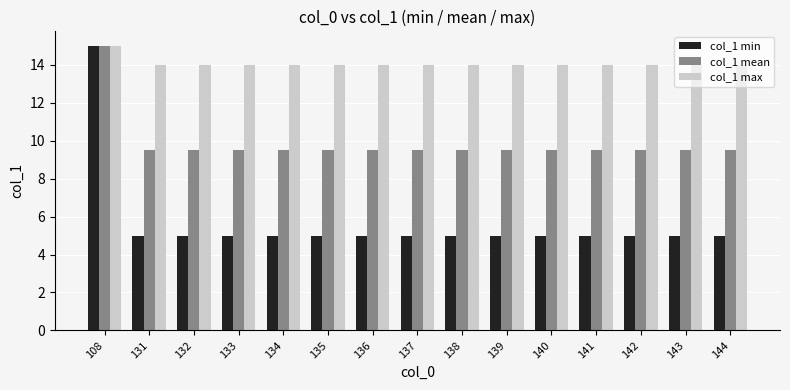

Which series has the largest total across all categories?

col_1 max